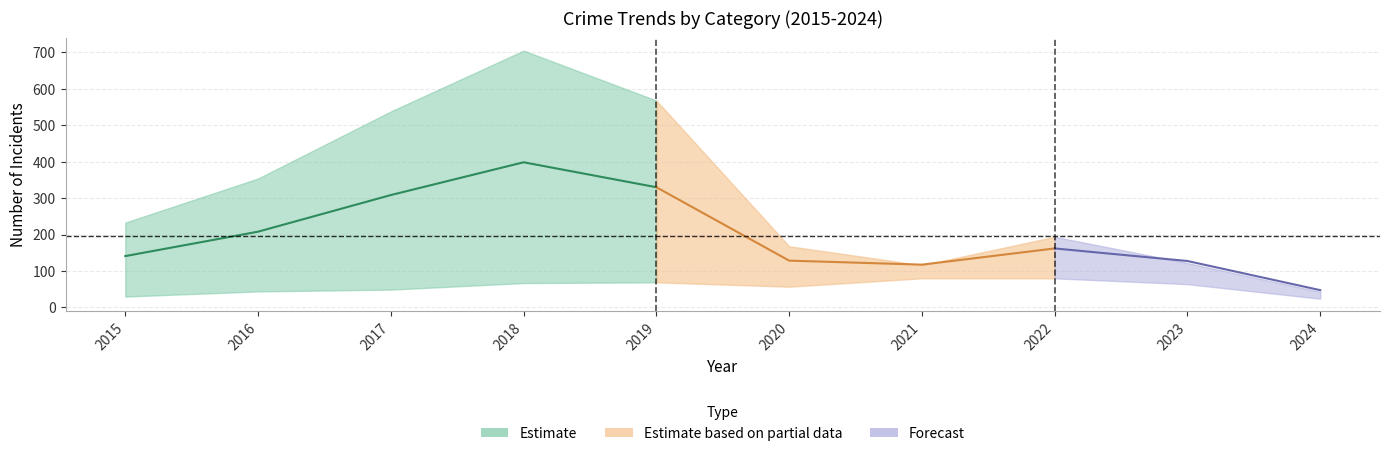

In Theft, how many points are lower than both neighbors (excluding endpoints)?

1